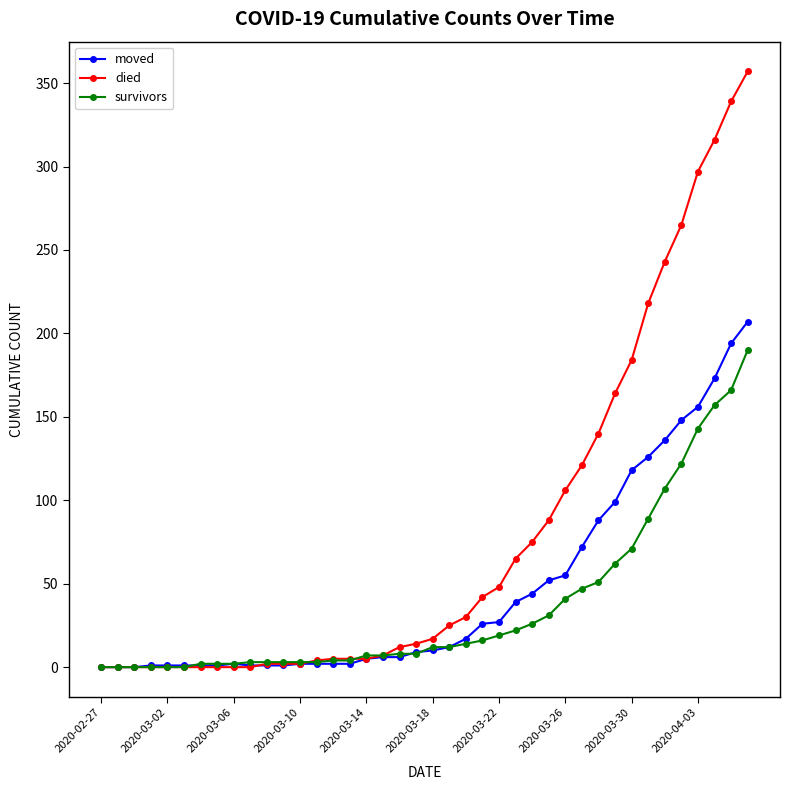

What is the difference between the second highest and second lowest values in the died series?

339